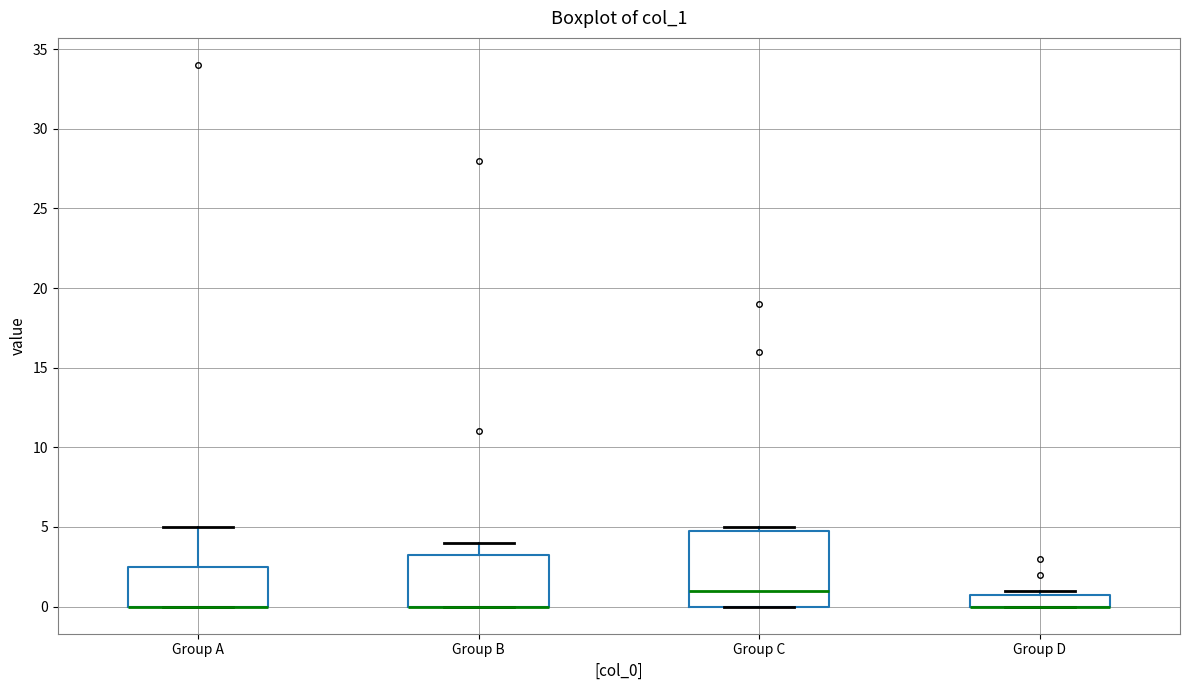

Where is the upper edge of the box for Group B on the y-axis? The values are not printed on the chart, so give them approximately, as read against the axis.

3.5